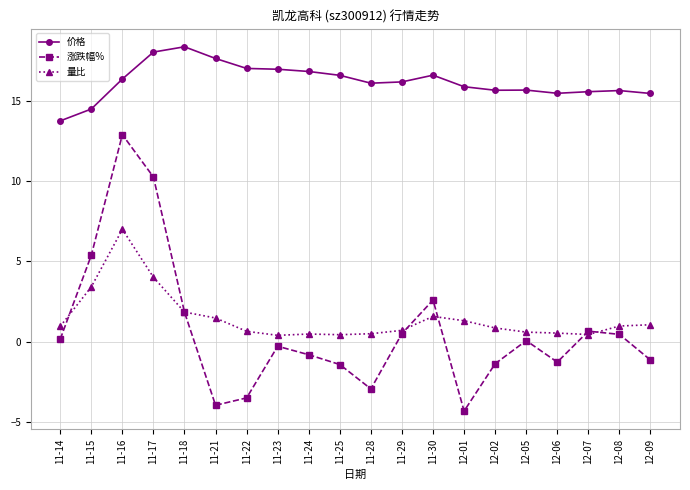

At which category does 量比 reach its first local peak?

11-16